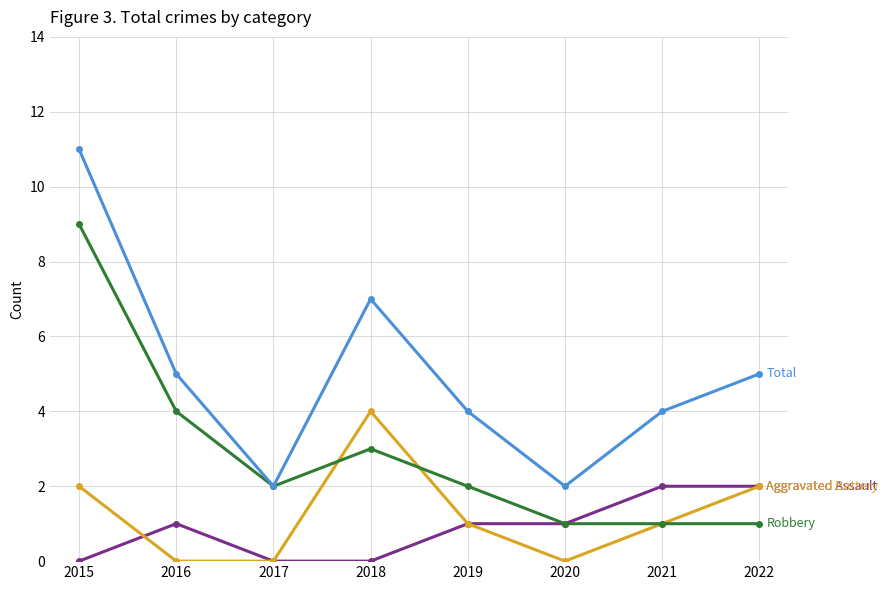

At which category does the chart reach its peak across all series?

2015